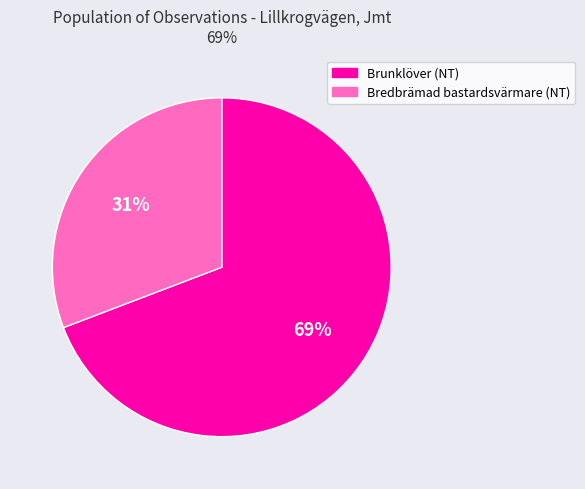

Which category accounts for the majority?

Brunklöver (NT)